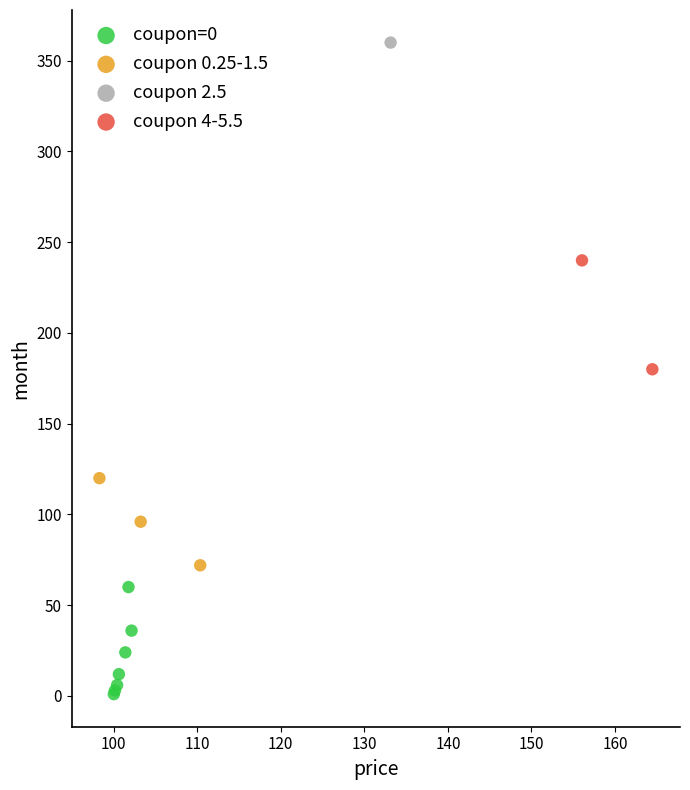

What are all the series names shown in the legend?

coupon=0, coupon 0.25-1.5, coupon 2.5, coupon 4-5.5